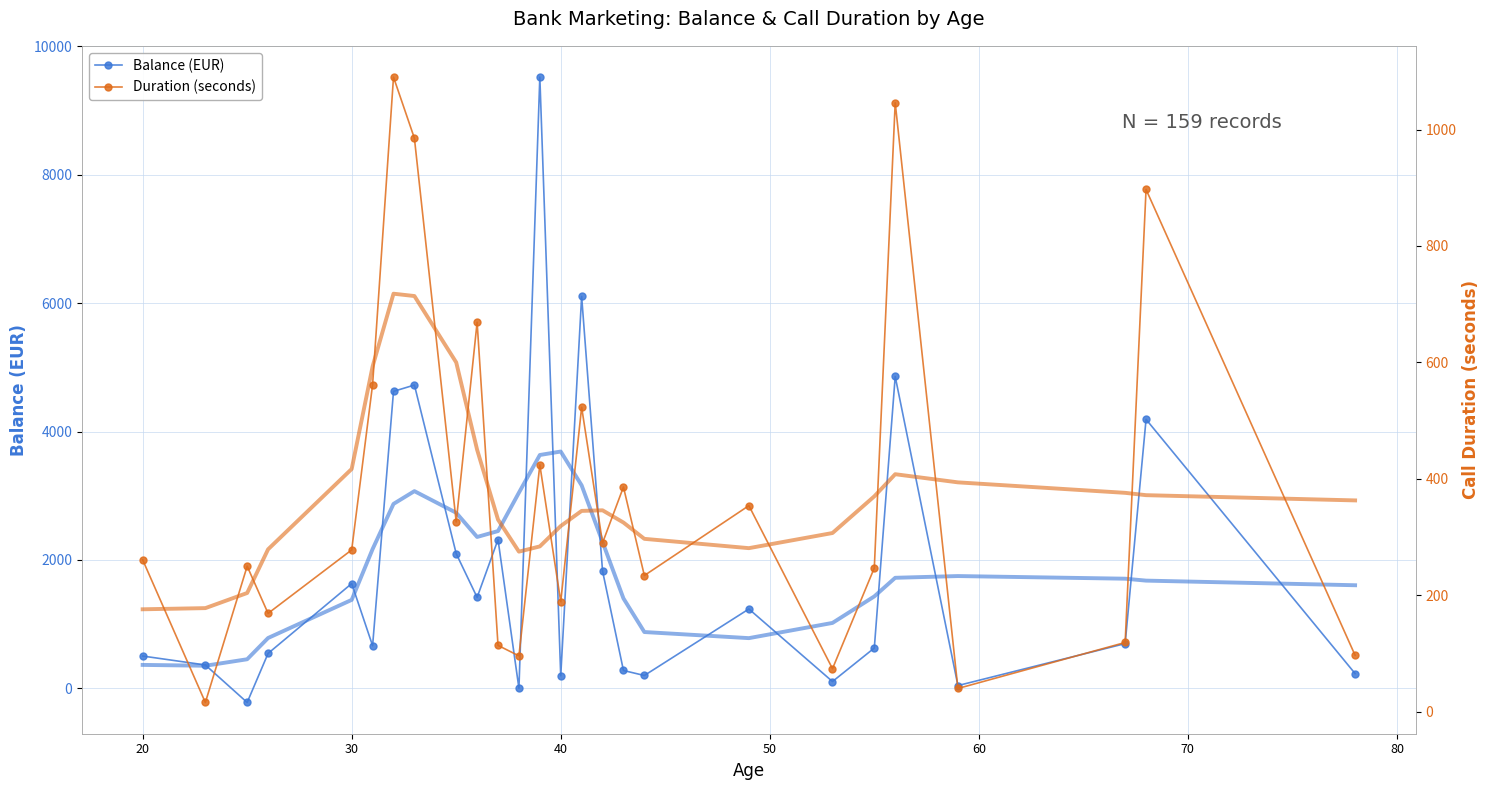

At 40, list the series in order from smallest to largest.

duration, balance